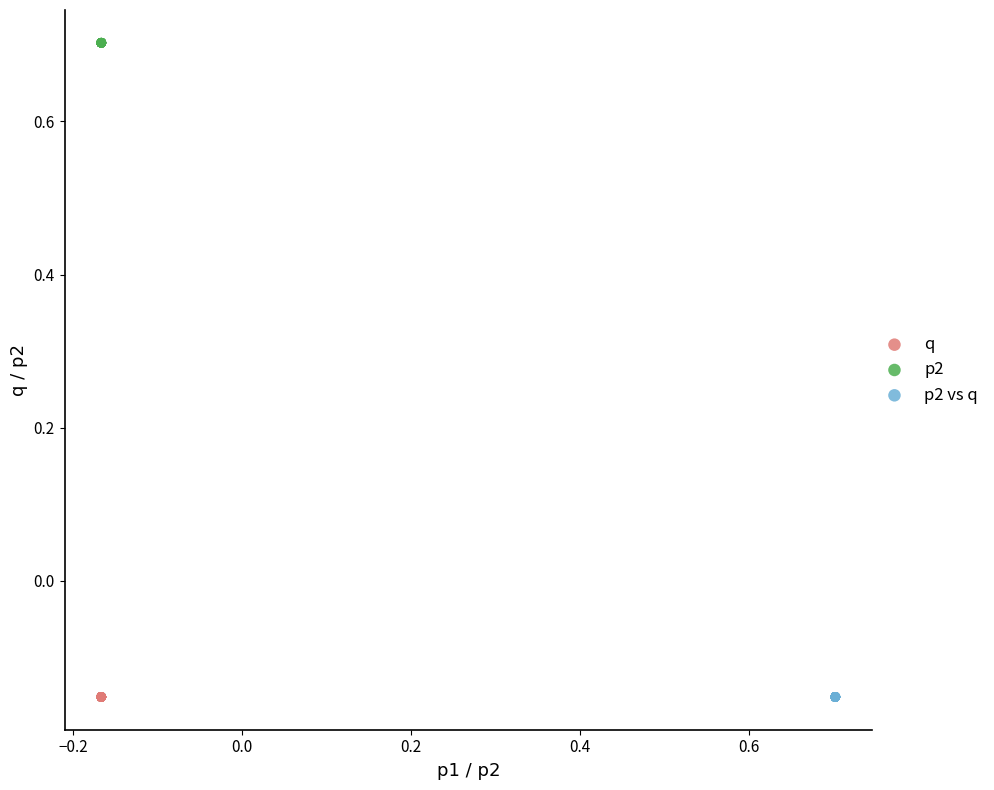

Which series contains the highest Y value?

p2